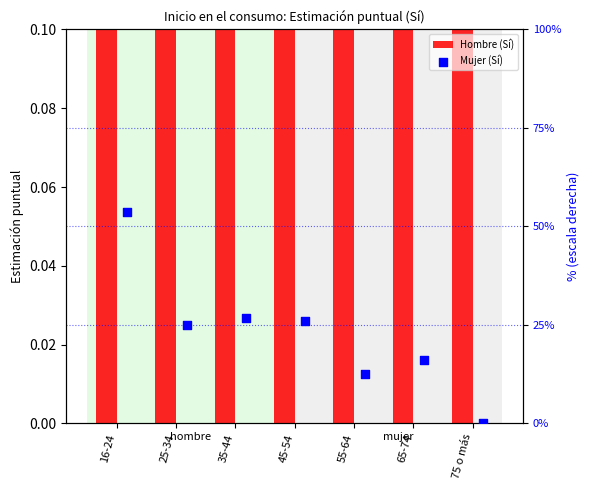

What are all the series names shown in the legend?

Hombre (Sí), Mujer (Sí)